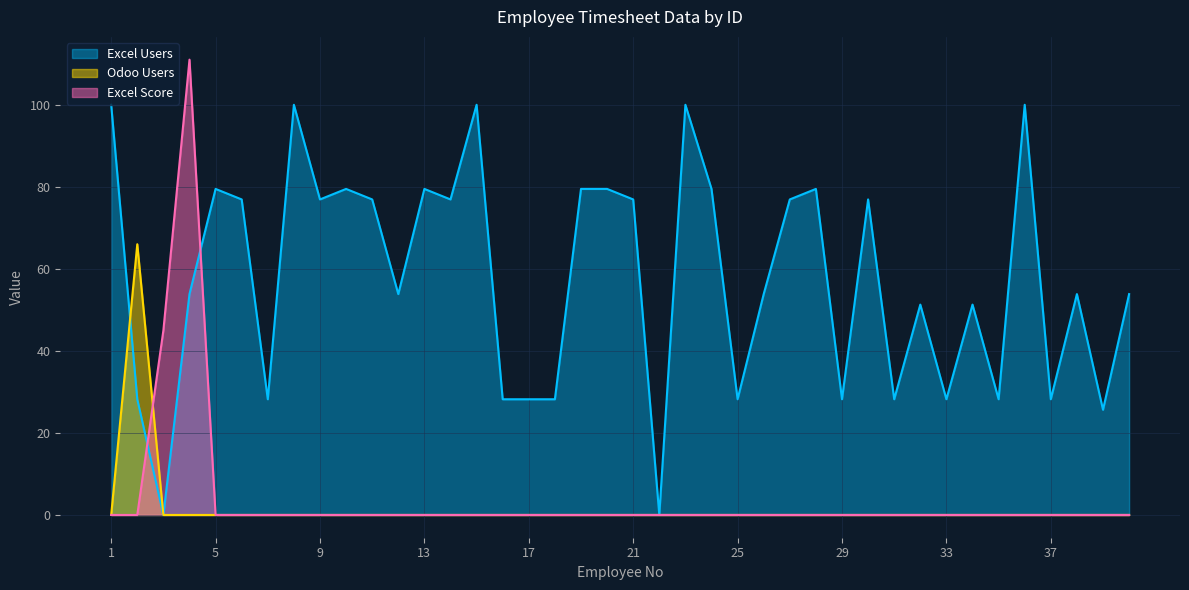

The value of Odoo Users at 6 is 0. True or false?

True